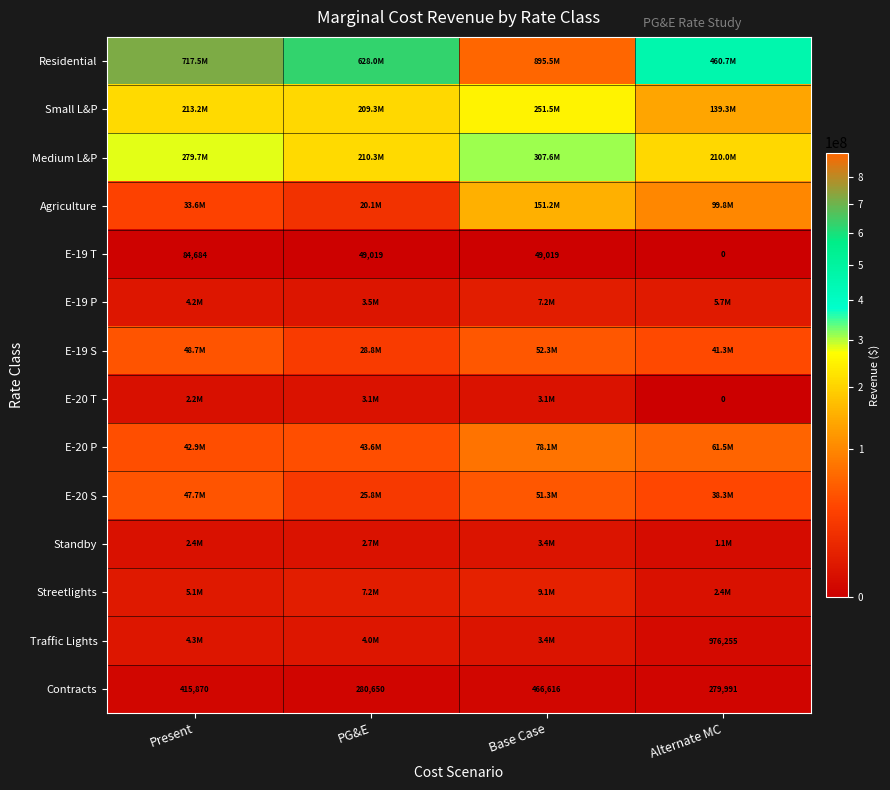

What is the sum of all Contracts values?

1443127.0